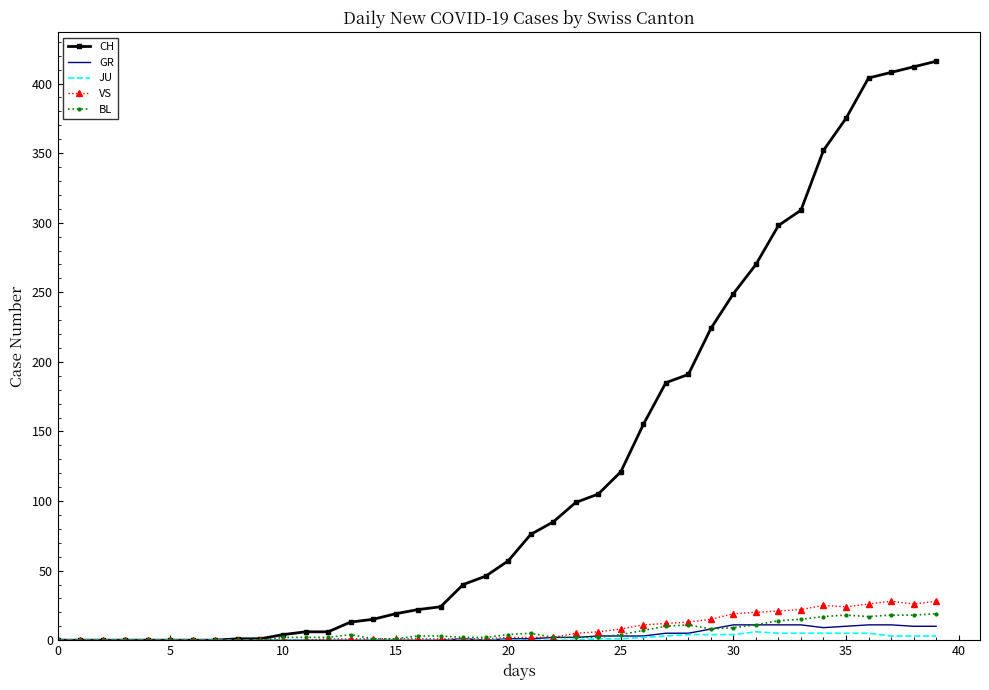

At how many categories does at least one series exceed 71?

19